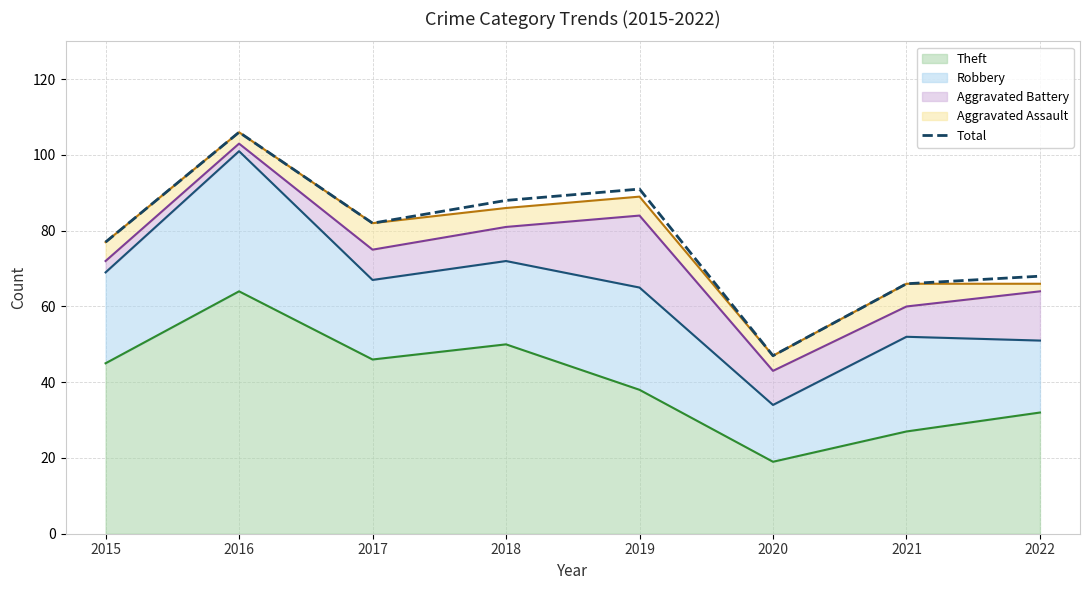

Reading left to right, extract all data points from this chart.

77	106	82	88	91	47	66	68